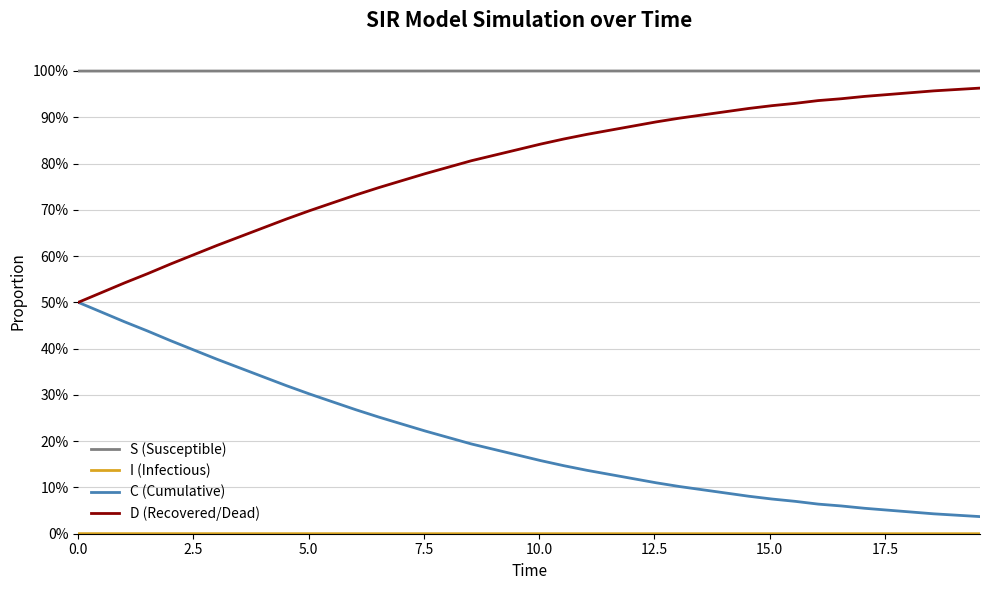

Does the chart display data point markers on the line(s)?

No